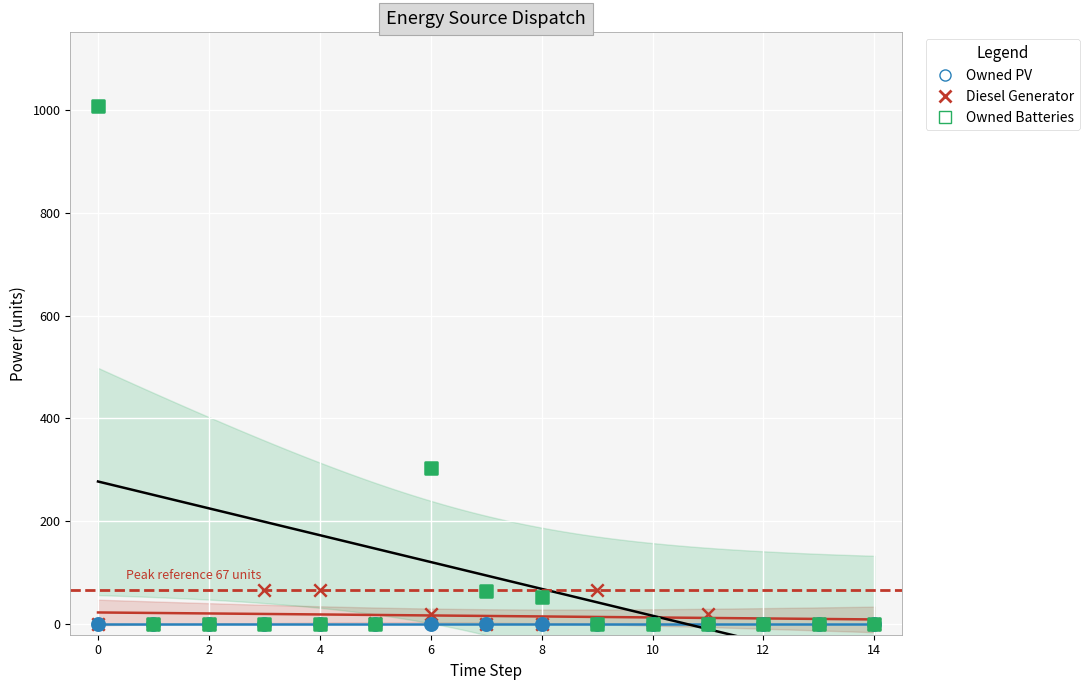

At how many categories does at least one series exceed 59?

6